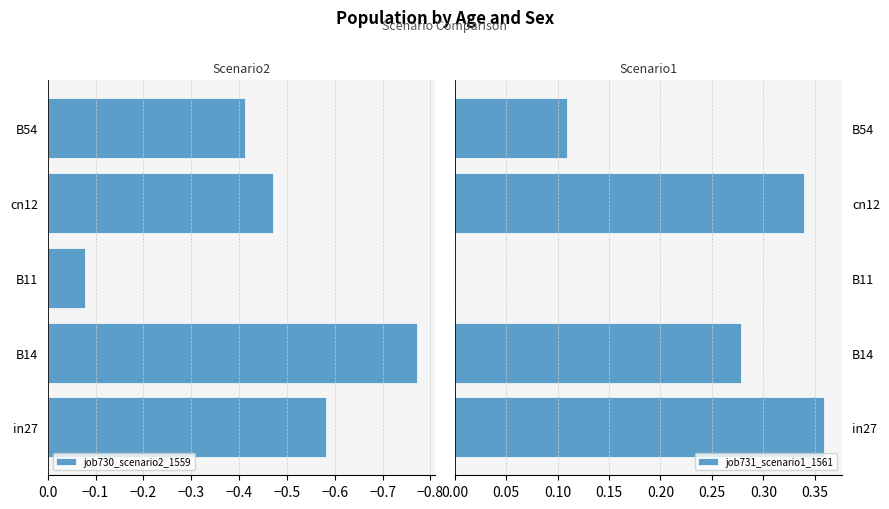

What is the value of the job731_scenario1_1561 bar at the 5th from the left?

0.1